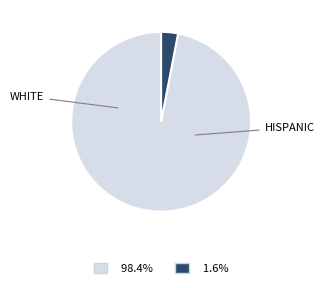

Does any single category account for the majority?

Yes